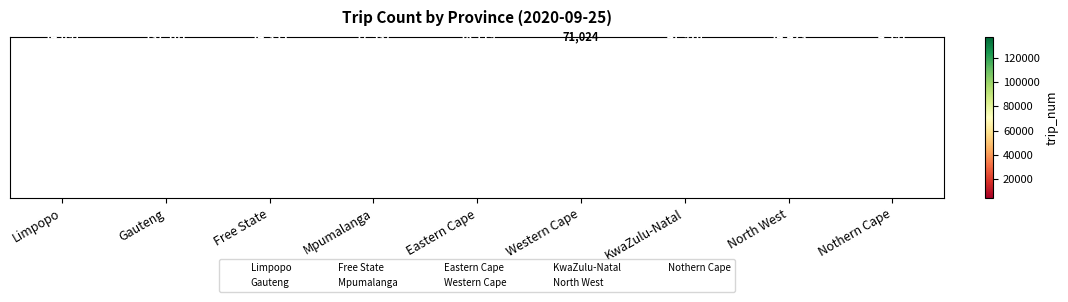

What is the greatest value displayed?

137101